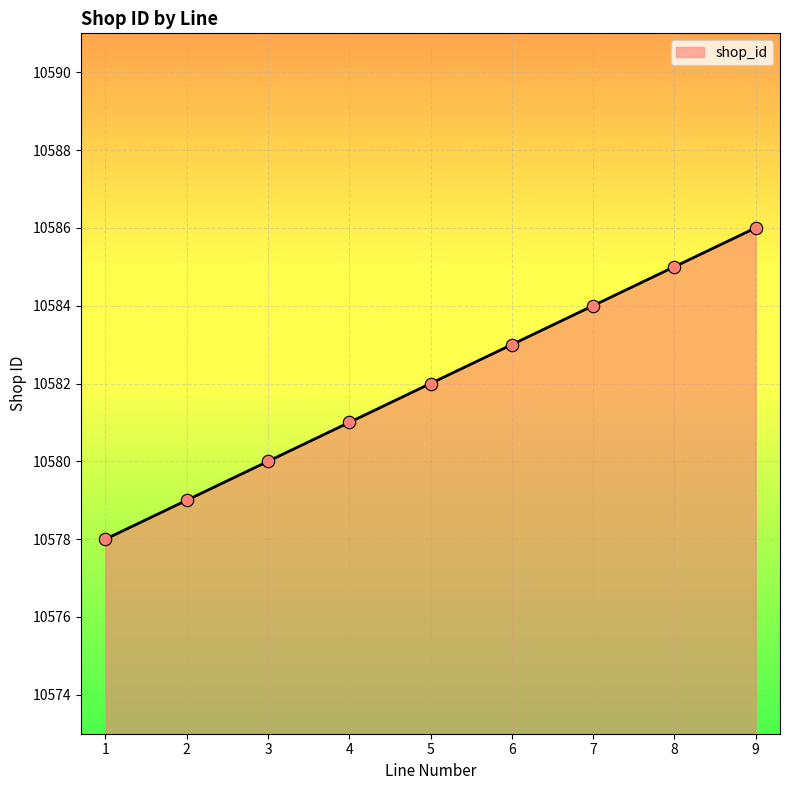

What is the ratio of the value at 8 to the value at 6?

1.0